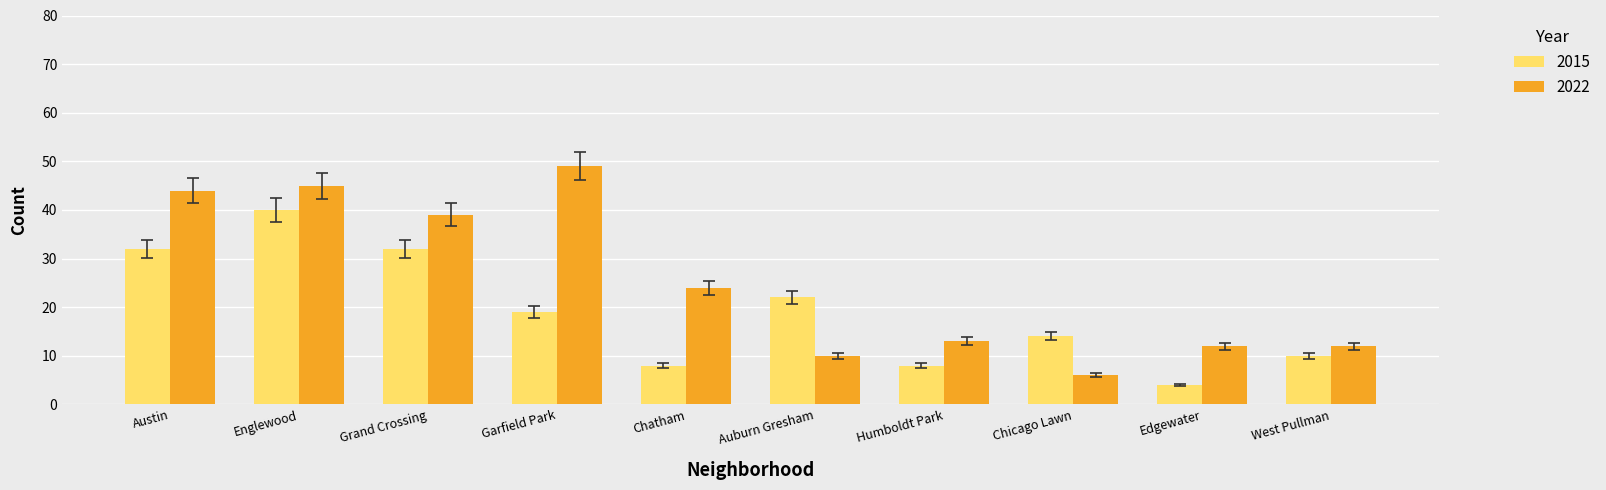

Is the value of 2022 at Grand Crossing greater than the value of 2015 at Garfield Park?

Yes